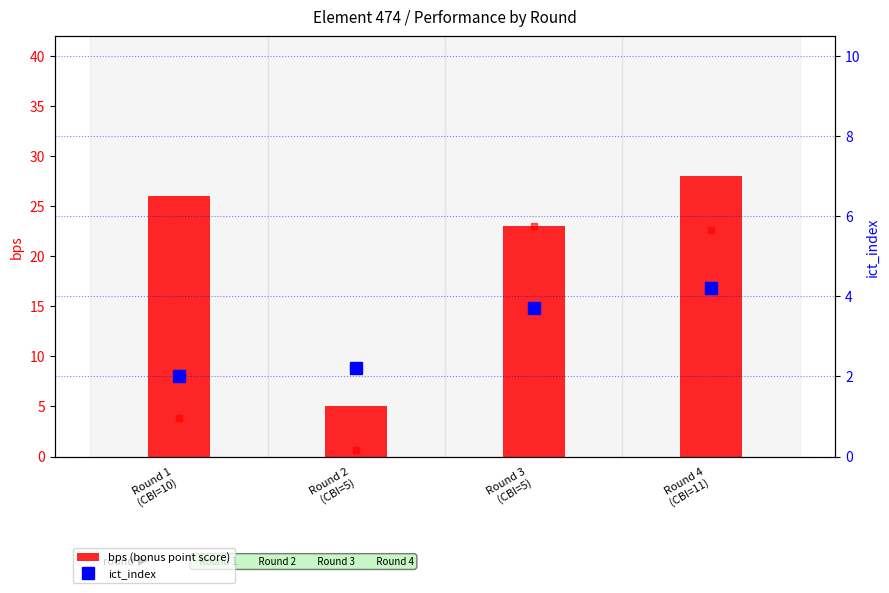

At how many categories does at least one series exceed 25?

2